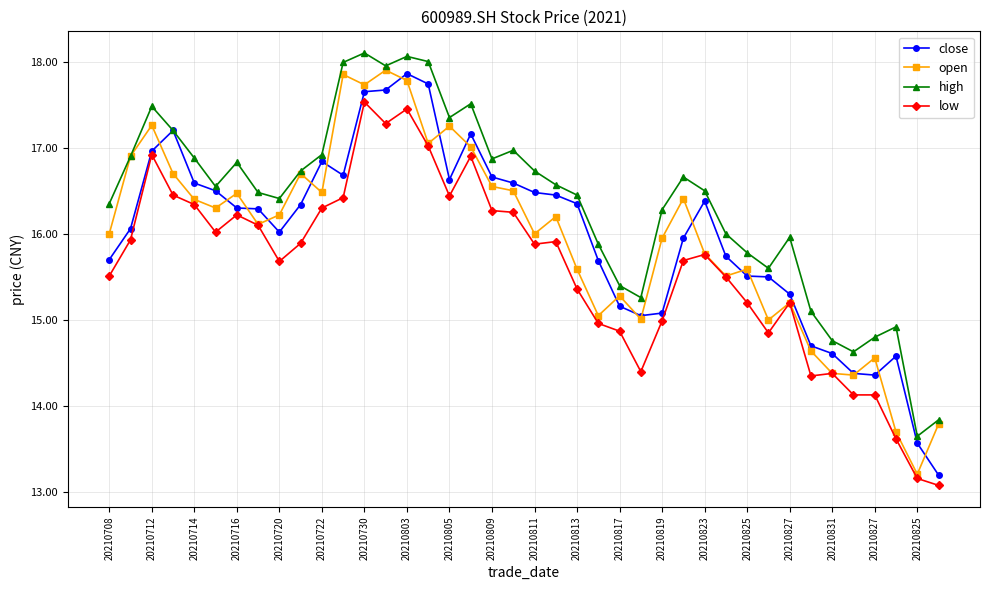

What is the greatest value displayed?

18.1